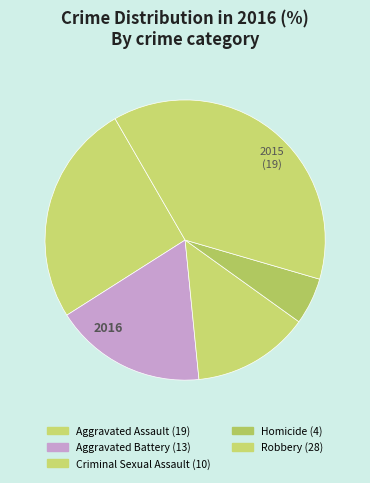

To the nearest percent, what is the difference between the largest and smallest slice percentages?

32%